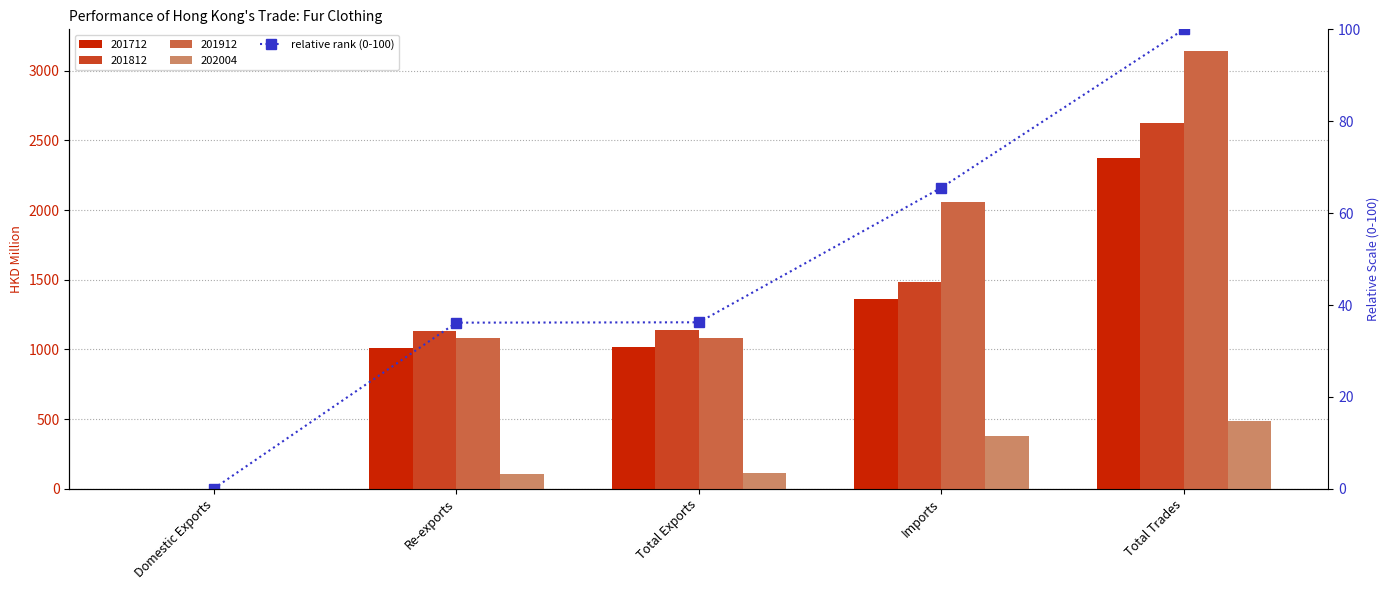

What is the sum of all values?

238.0